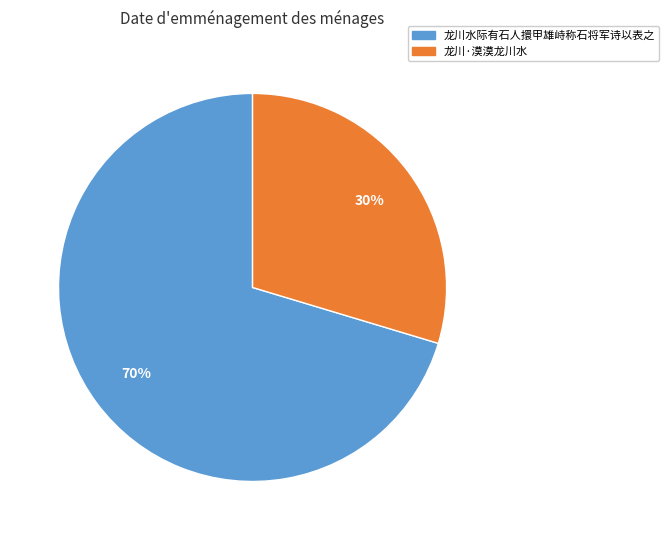

Is it true that 龙川水际有石人擐甲雄峙称石将军诗以表之 is 70% of the pie?

True